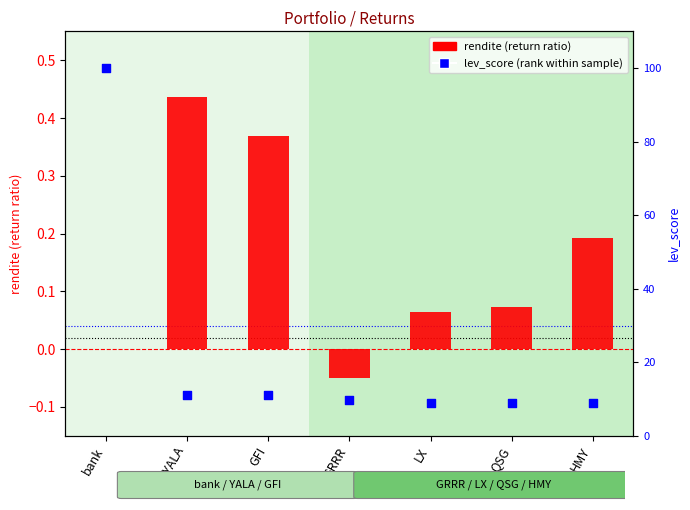

At how many categories does at least one series exceed 21?

1